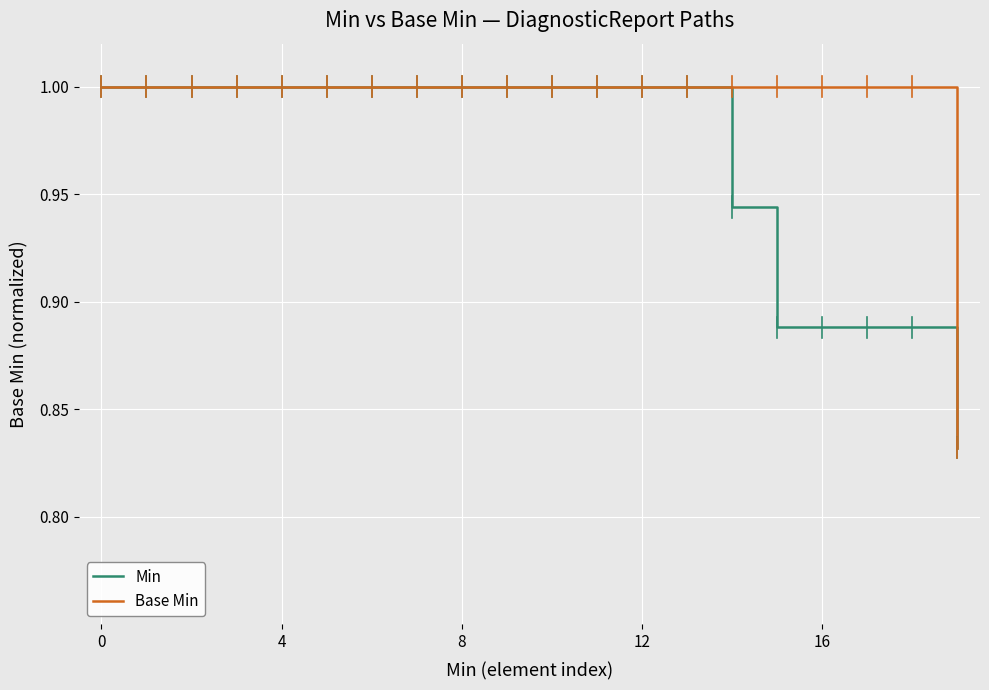

List the series in order of their overall mean, lowest first.

Min, Base Min